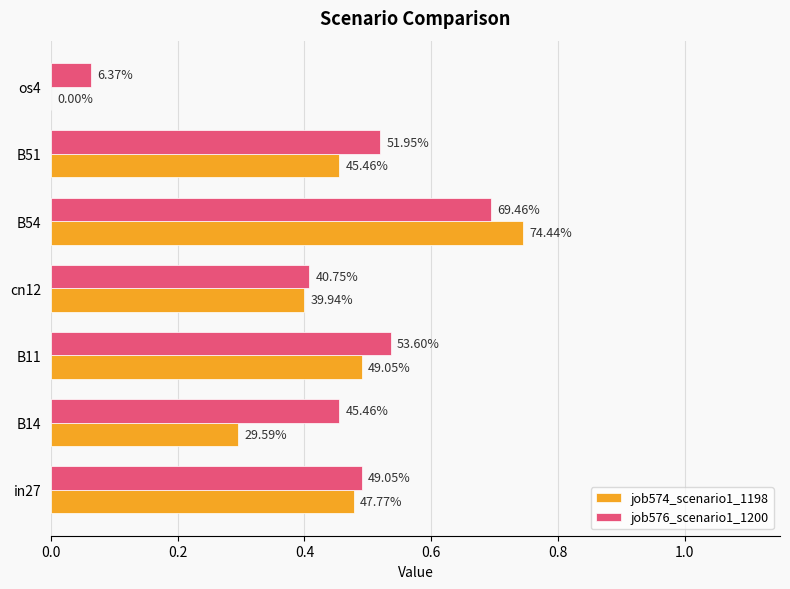

What are all the series names shown in the legend?

job574_scenario1_1198, job576_scenario1_1200